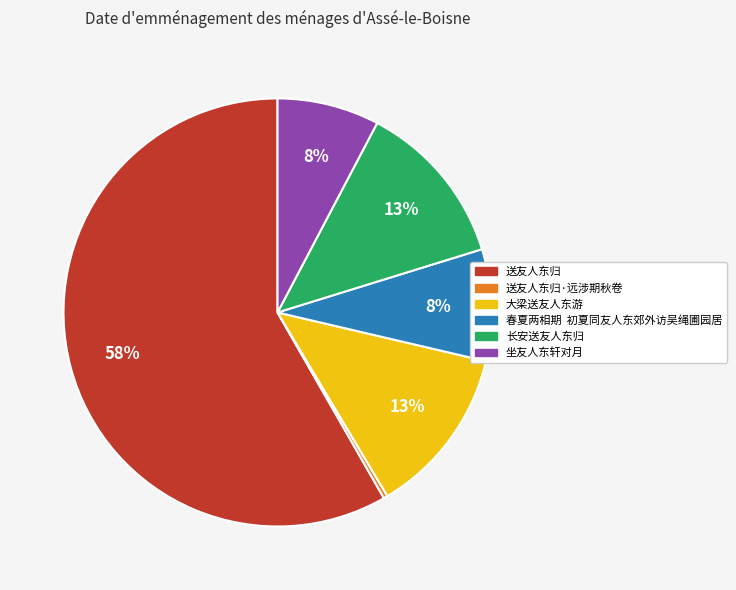

To the nearest percent, what is the average slice percentage?

17%